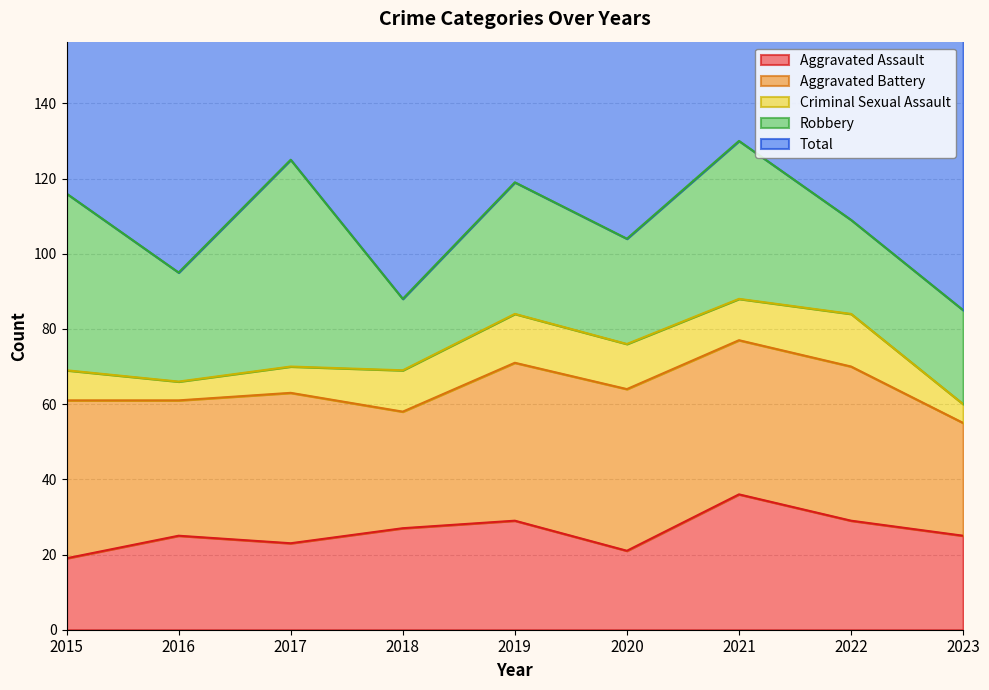

At which label does Total reach its peak?

2021